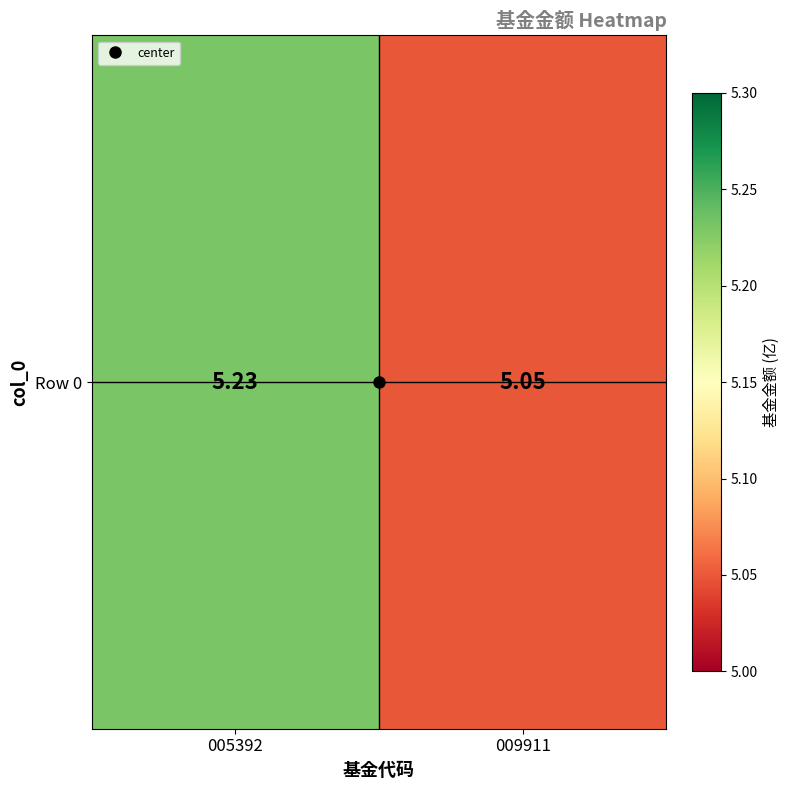

Reading left to right, list all the values displayed in this chart.

005392=5.2	009911=5.0